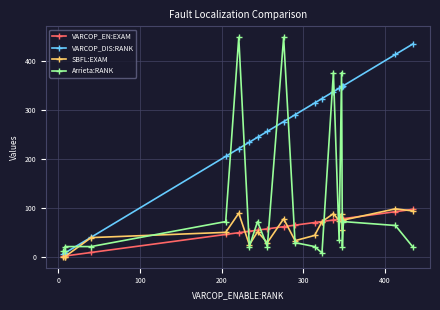

How many lines are shown in the chart?

4